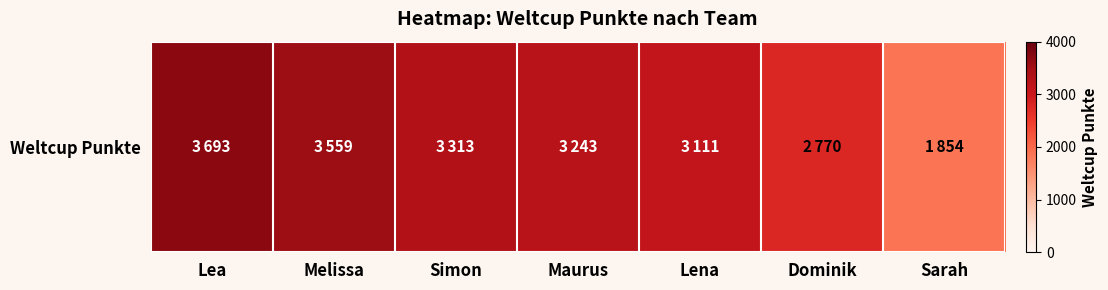

Between Melissa and Lea, which is larger?

Lea